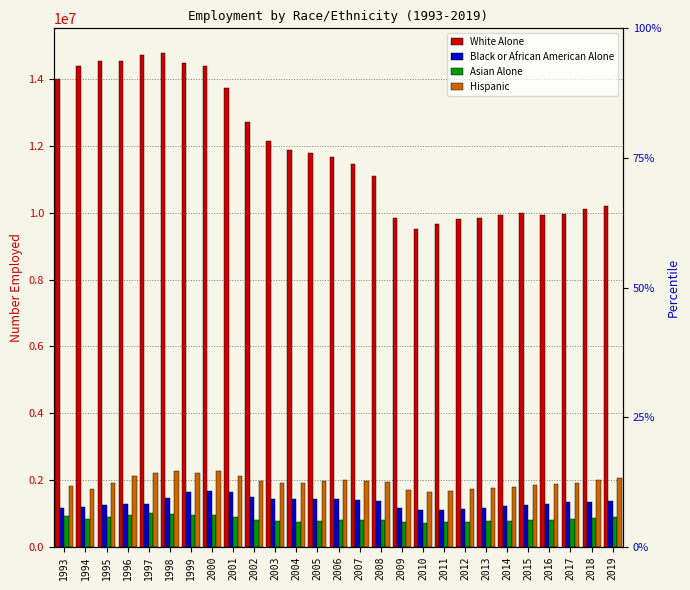

What is the value of the White Alone bar at the 19th from the left?

9658036